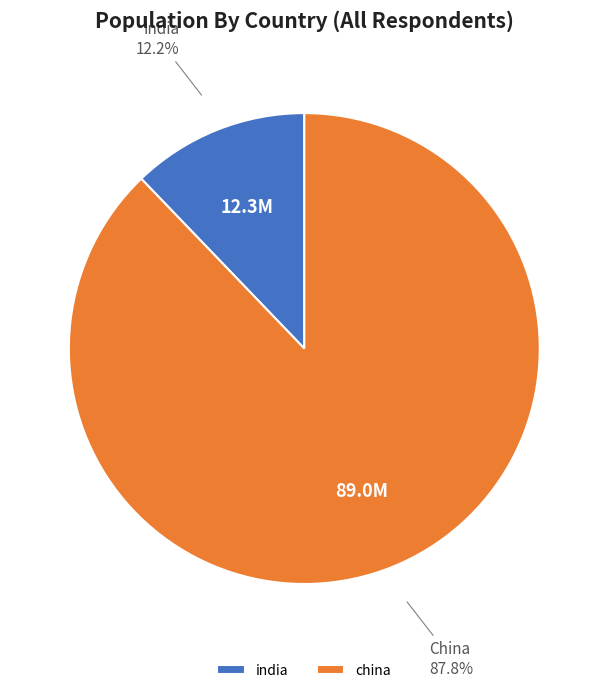

Between china and india, which is larger?

china